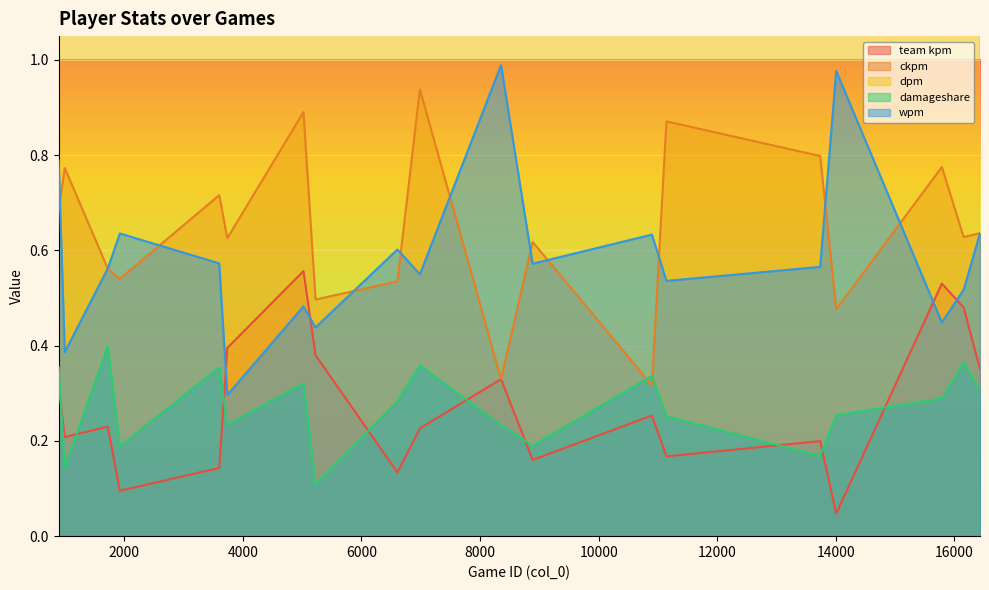

Reading left to right, what are all the values shown in this chart?

team kpm: 895=0.3	998=0.2	1723=0.2	1927=0.1	3602=0.1	3739=0.4	5023=0.6	5227=0.4	6607=0.1	6986=0.2	8354=0.3	8887=0.2	10898=0.3	11143=0.2	13735=0.2	14006=0.0	15787=0.5	16154=0.5	16430=0.4
ckpm: 895=0.7	998=0.8	1723=0.6	1927=0.5	3602=0.7	3739=0.6	5023=0.9	5227=0.5	6607=0.5	6986=0.9	8354=0.3	8887=0.6	10898=0.3	11143=0.9	13735=0.8	14006=0.5	15787=0.8	16154=0.6	16430=0.6
dpm: 895=735.2	998=201.4	1723=590.1	1927=326.6	3602=517.4	3739=382.9	5023=592.8	5227=159.7	6607=331.0	6986=611.7	8354=406.0	8887=322.9	10898=379.0	11143=334.6	13735=276.3	14006=467.2	15787=568.9	16154=693.4	16430=761.9
damageshare: 895=0.4	998=0.1	1723=0.4	1927=0.2	3602=0.4	3739=0.2	5023=0.3	5227=0.1	6607=0.3	6986=0.4	8354=0.2	8887=0.2	10898=0.3	11143=0.3	13735=0.2	14006=0.3	15787=0.3	16154=0.4	16430=0.3
wpm: 895=0.8	998=0.4	1723=0.6	1927=0.6	3602=0.6	3739=0.3	5023=0.5	5227=0.4	6607=0.6	6986=0.5	8354=1.0	8887=0.6	10898=0.6	11143=0.5	13735=0.6	14006=1.0	15787=0.4	16154=0.5	16430=0.6